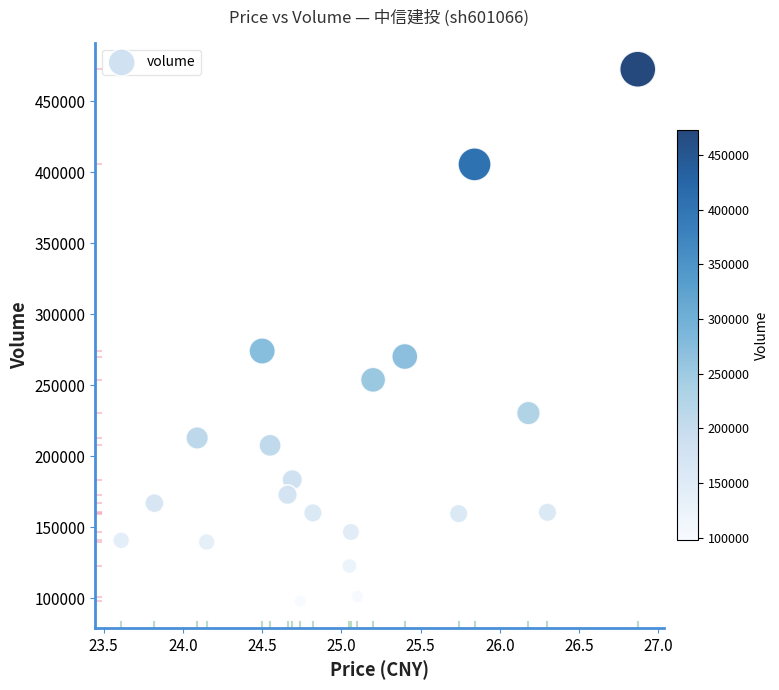

What is the range of Y values (max minus min)?

374693